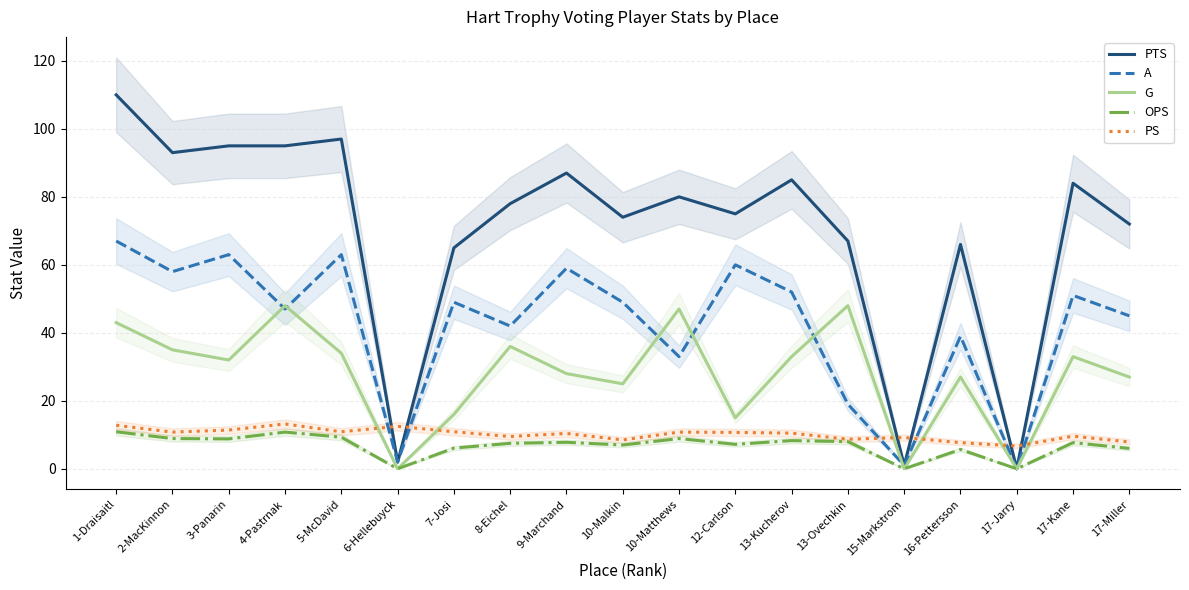

What are all the series names shown in the legend?

PTS, A, G, OPS, PS